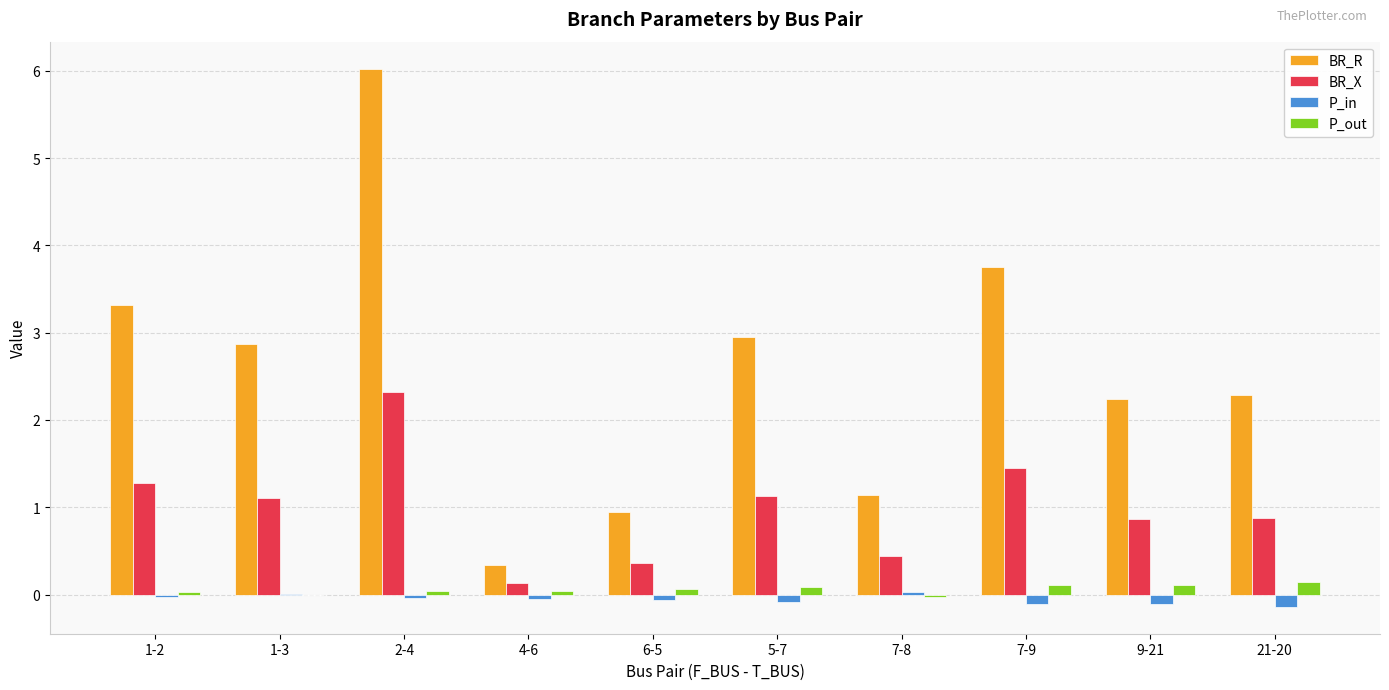

Between 2-4 and 7-8, which series saw the biggest shift?

BR_R